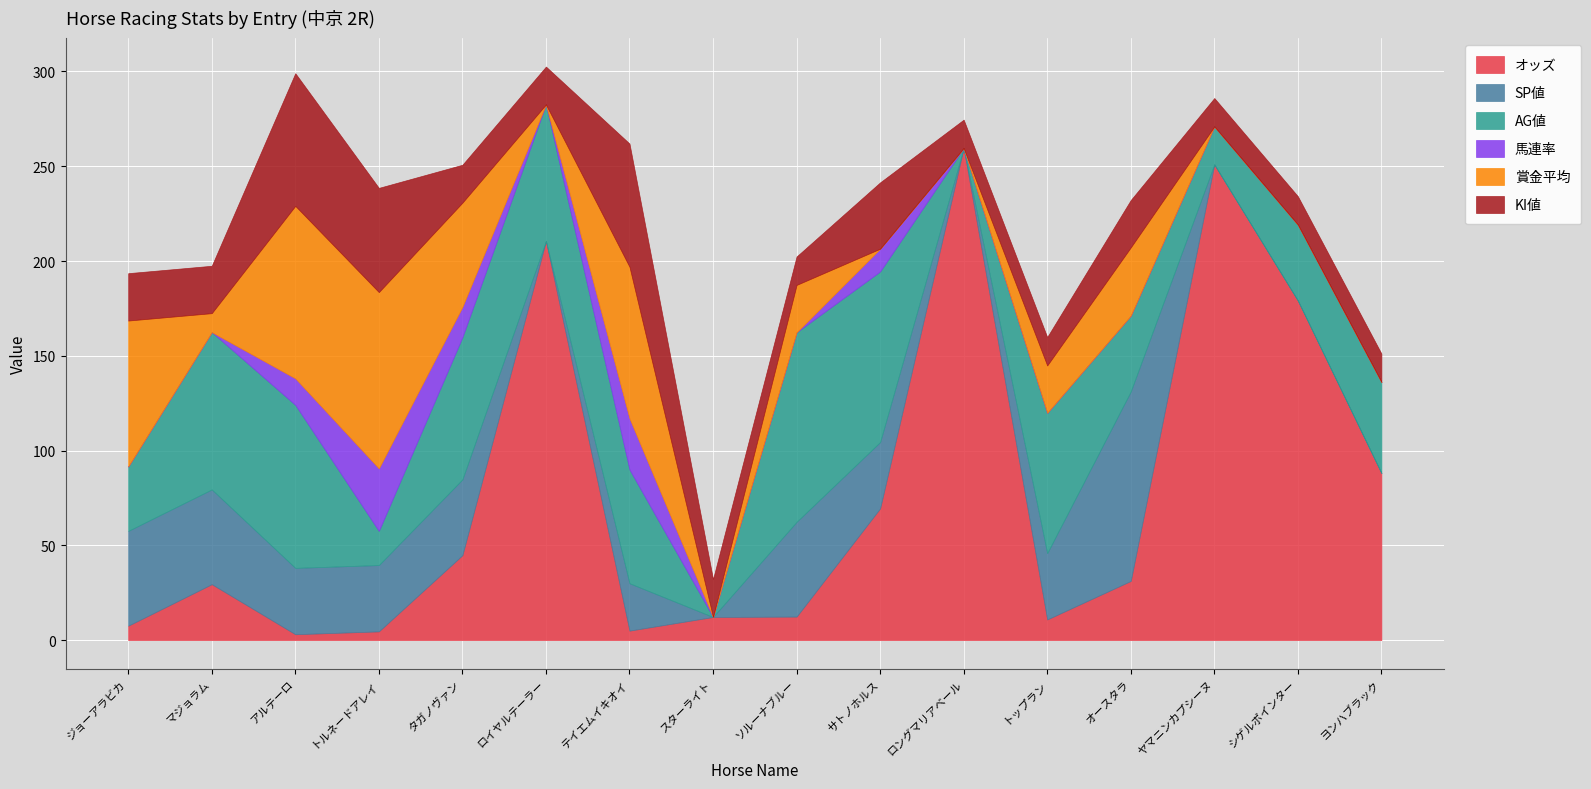

In 馬連率, how many points are lower than both neighbors (excluding endpoints)?

1